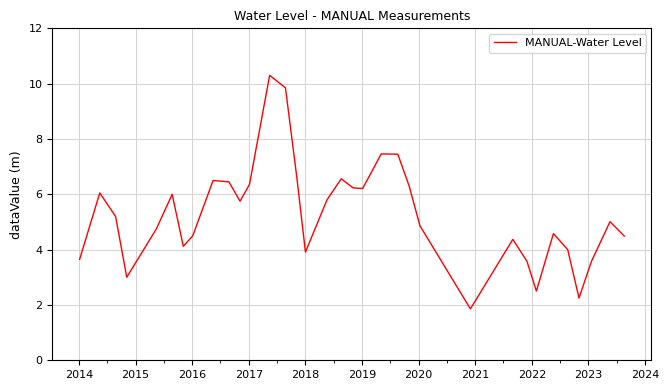

What is the minimum value shown in the chart?

1.9